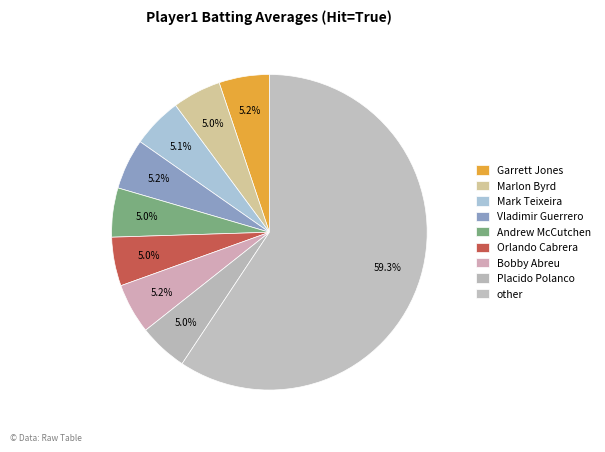

Count the number of slices in the pie.

9